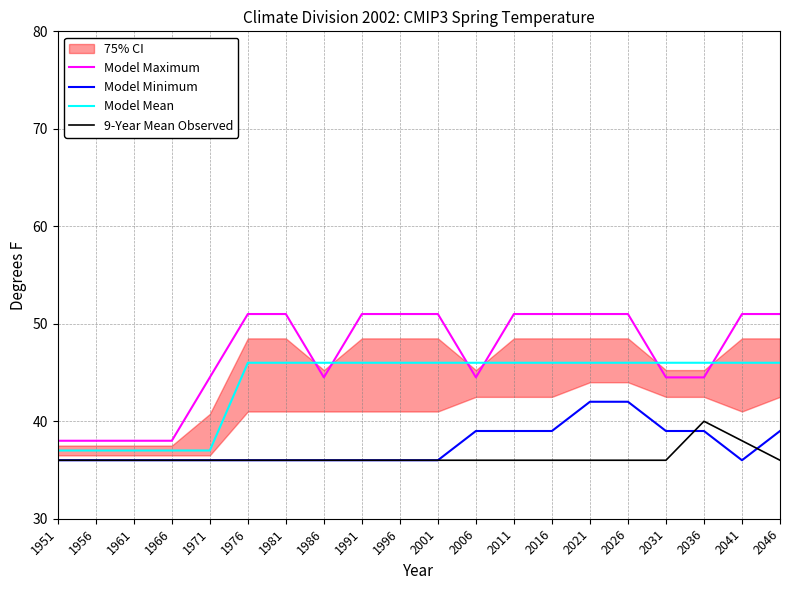

Rank the categories by Model Maximum value from lowest to highest.

1951, 1956, 1961, 1966, 1971, 1986, 2006, 2031, 2036, 1976, 1981, 1991, 1996, 2001, 2011, 2016, 2021, 2026, 2041, 2046